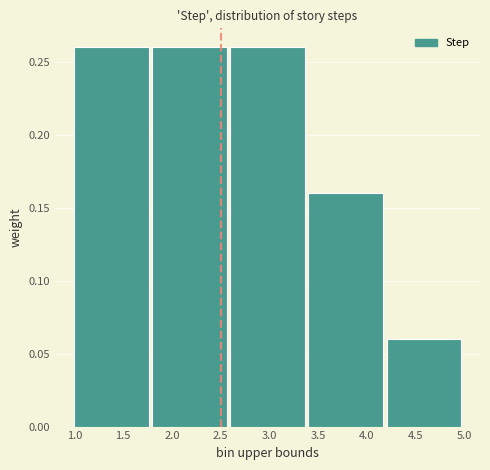

Reading left to right, list every bar in this chart as the range it spans on the x-axis followed by its height. The values are not printed on the chart, so give them approximately, as read against the axis.

1.0 to 1.8: 0.26
1.8 to 2.6: 0.26
2.6 to 3.4: 0.26
3.4 to 4.2: 0.16
4.2 to 5.0: 0.06